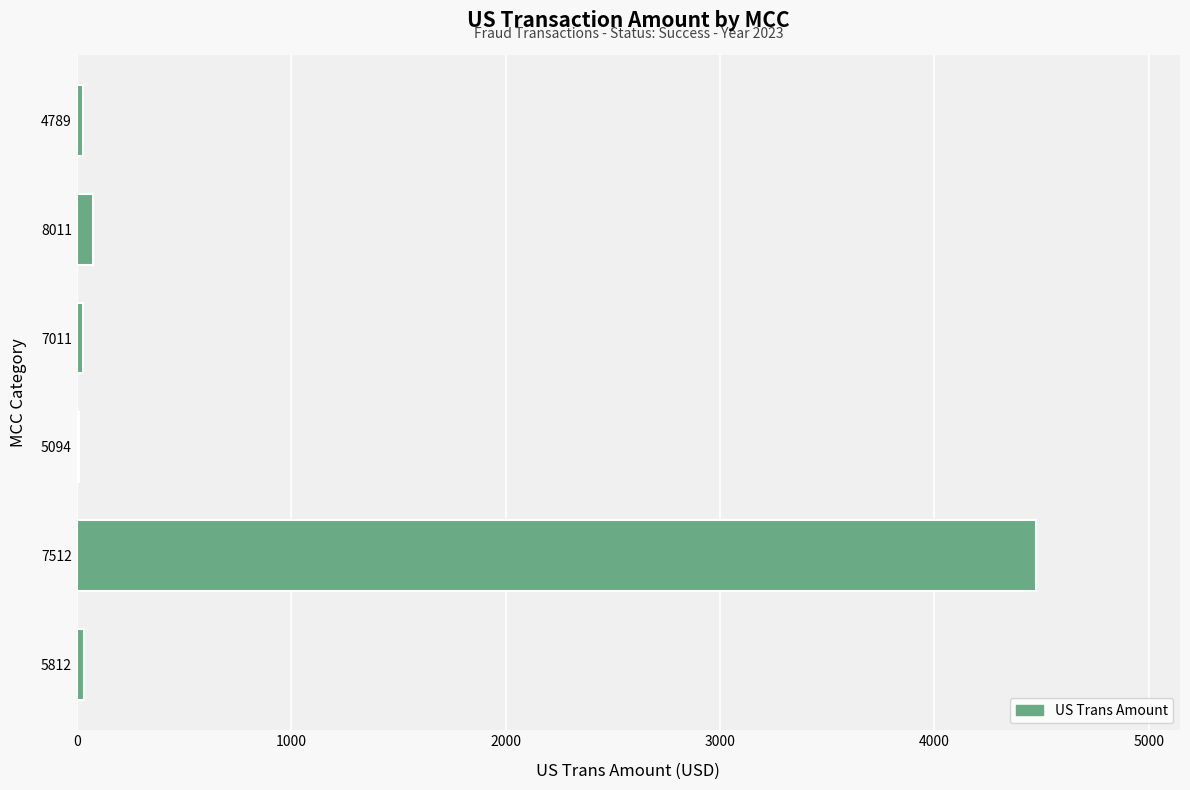

How many categories are shown in the chart?

6